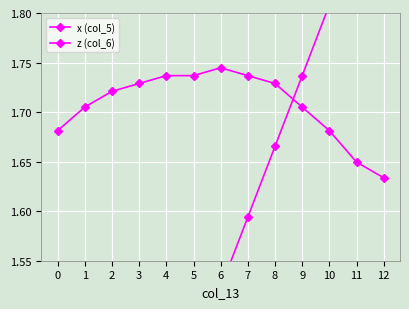

Which category has the highest value across all series?

12